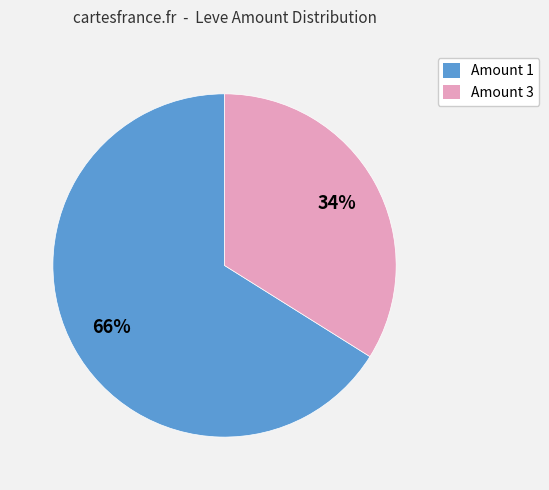

Is the sum of Amount 1 and Amount 3 greater than half?

Yes